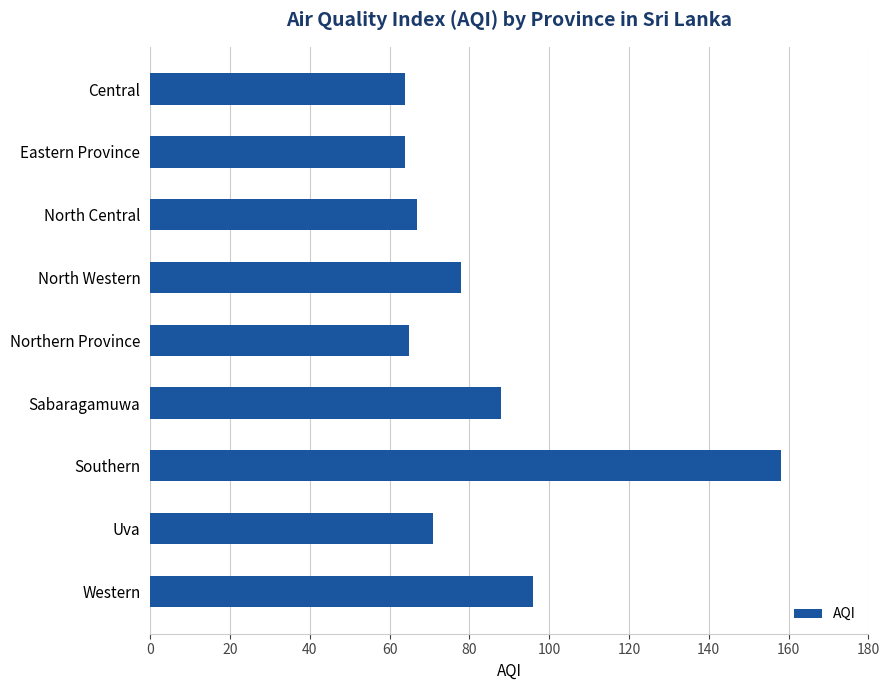

True or false: the data shows 96 at Western.

True